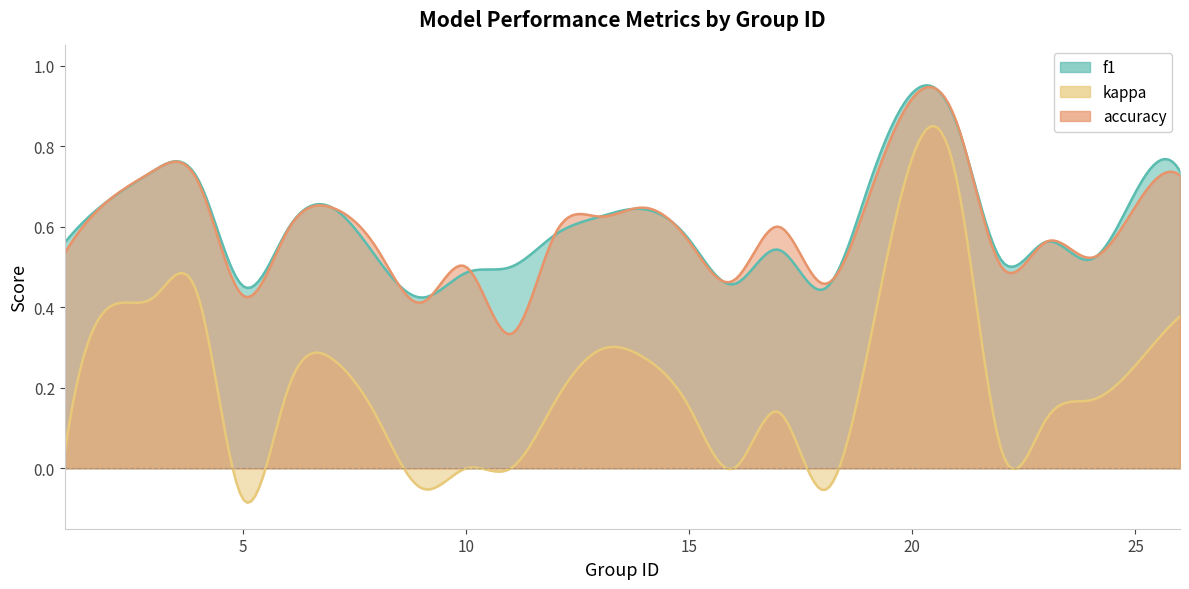

At which category does accuracy reach its first local valley?

5